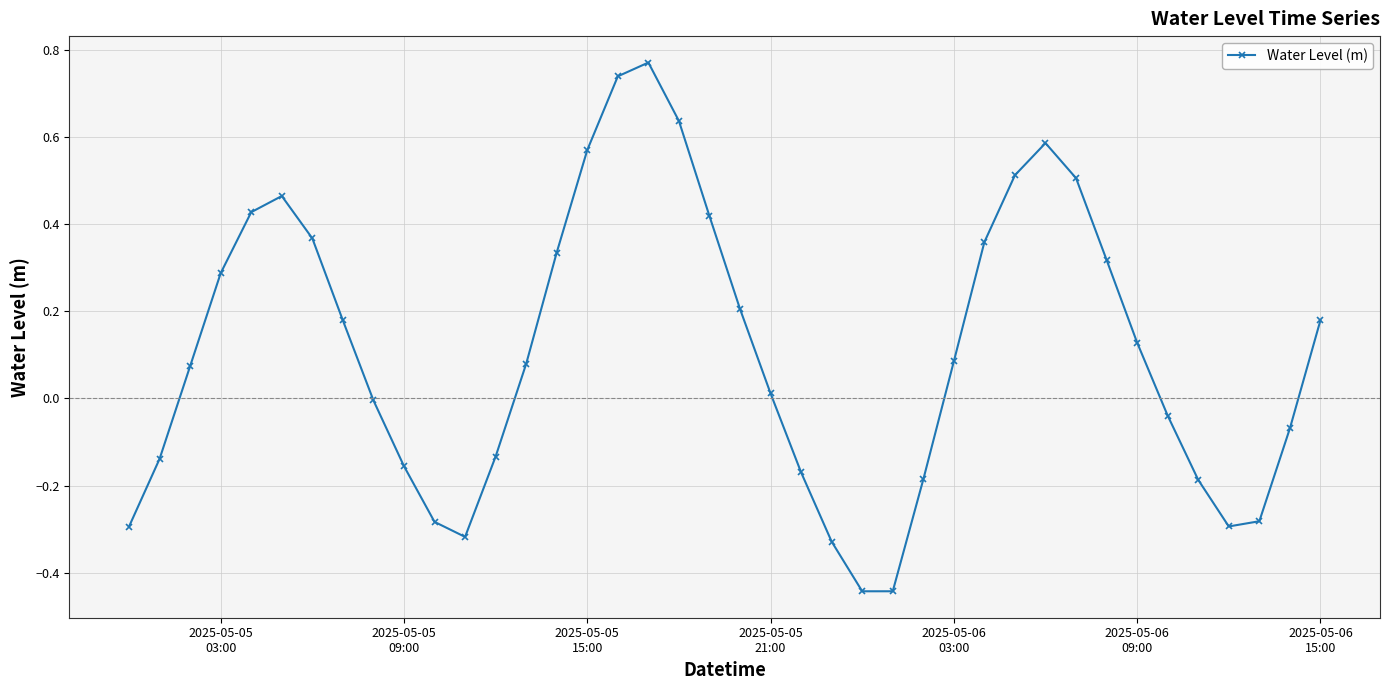

How many points are higher than both their immediate neighbors (excluding endpoints)?

3